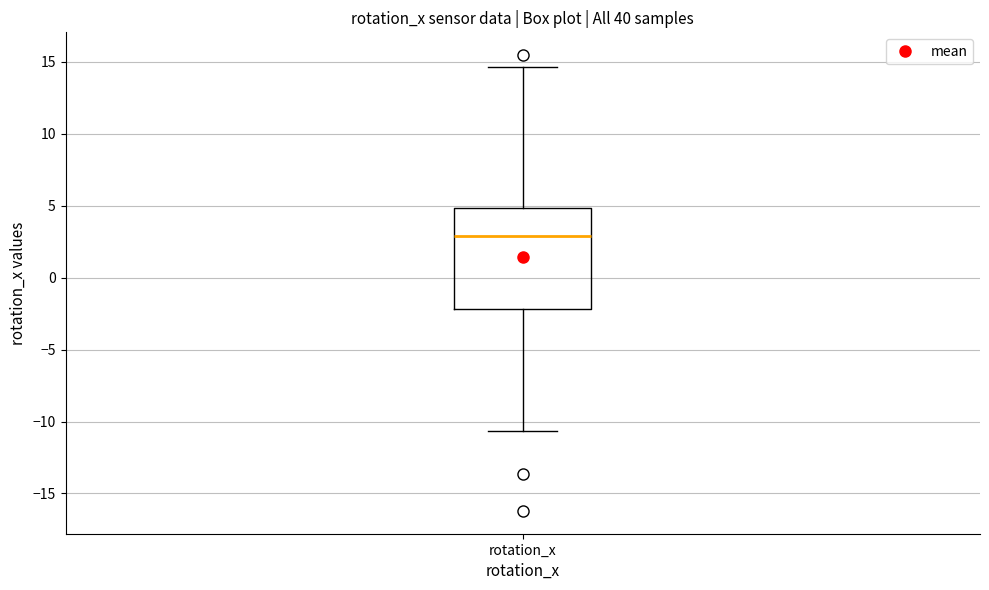

Read this box plot against the y-axis: the position of the median line, the range covered by the box, and the ends of both whiskers. The values are not printed on the chart, so give them approximately, as read against the axis.

median 3.0, box -2.0 to 5.0, whiskers -10.5 to 14.5